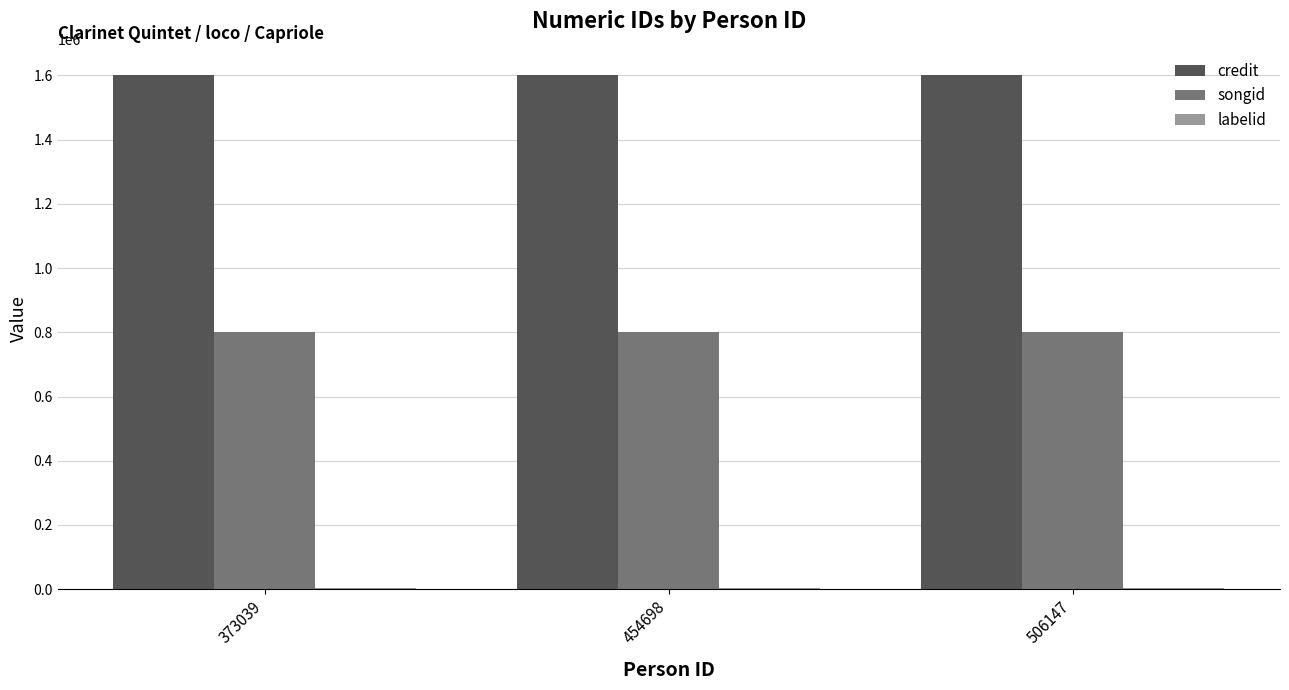

Is it true that songid equals 419895 at 454698?

False